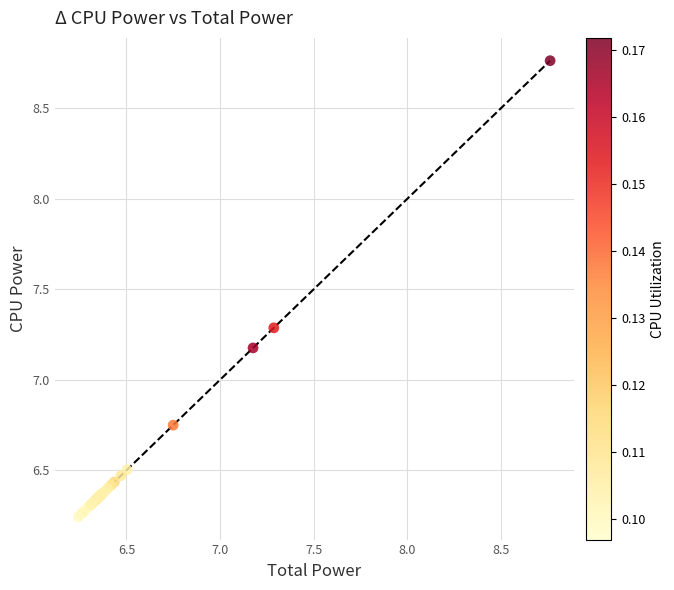

What Y value in the scatter plot is closest to 7?

7.2